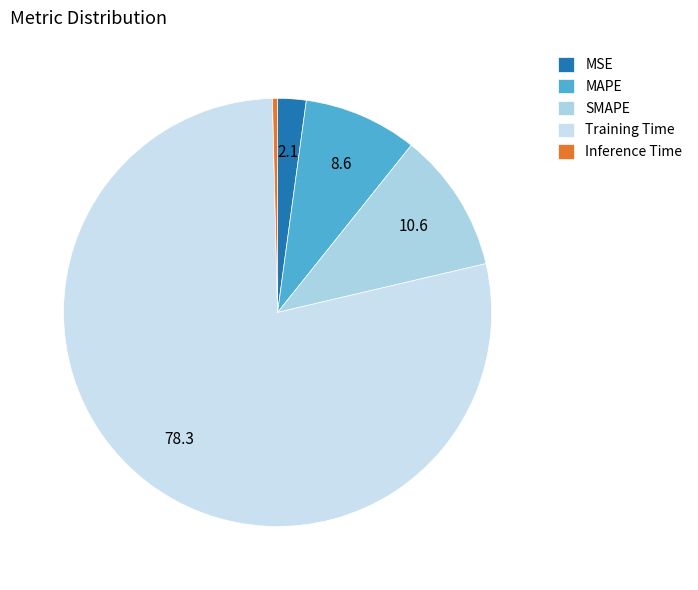

What percentage is the SMAPE slice, to the nearest percent?

11%